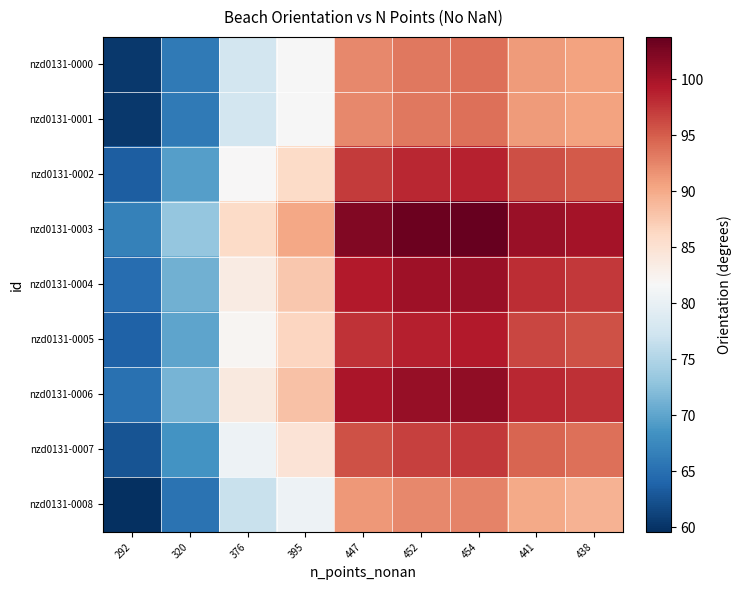

At how many categories does at least one series exceed 99?

5